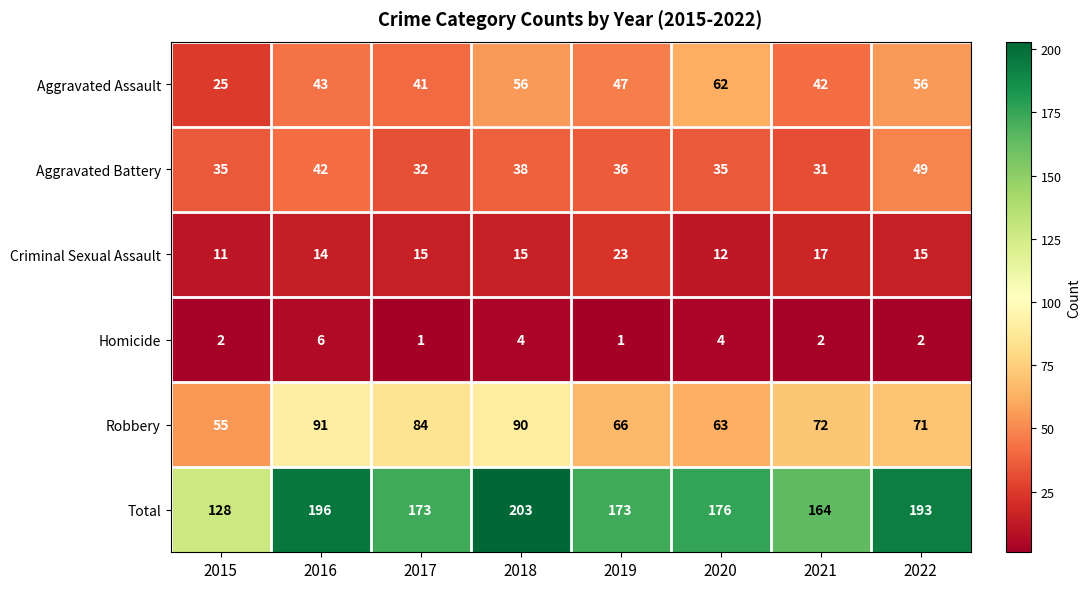

Which label corresponds to the largest value in the chart?

2018